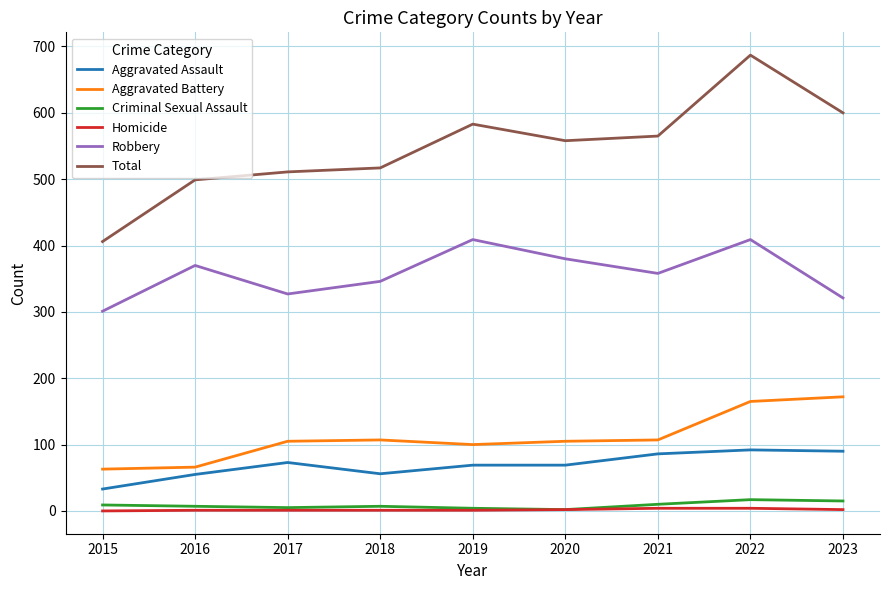

What value does the Total series have at 2021?

565